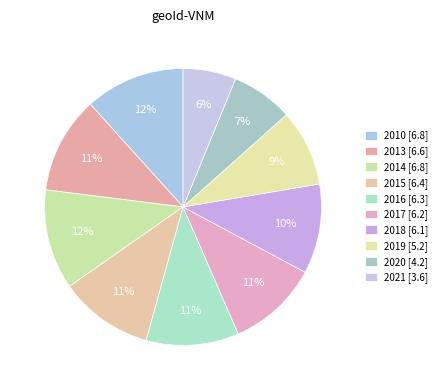

Which category has the smallest portion of the pie?

2021